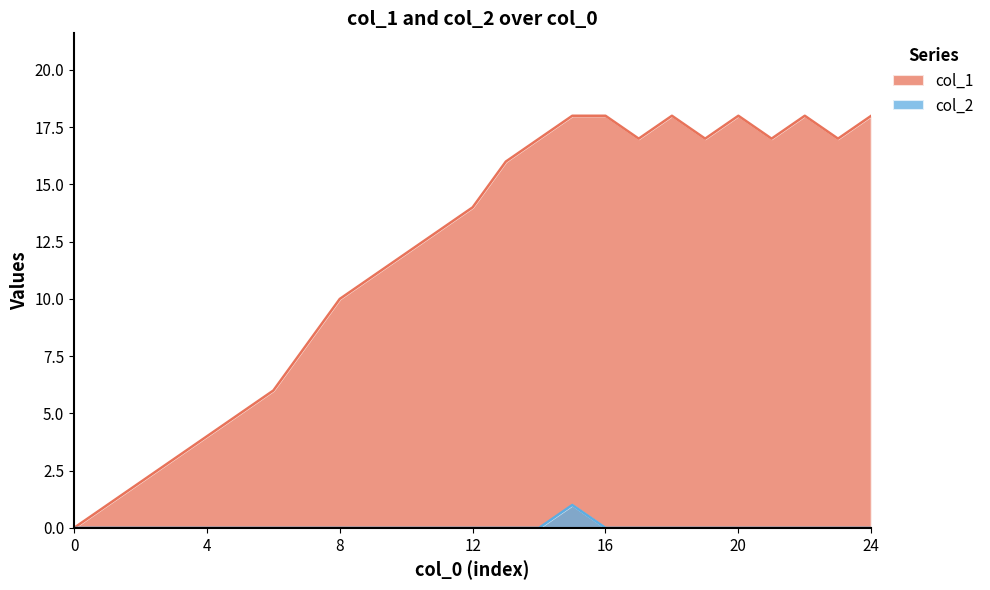

What is the sum of the col_1 values at 11 and 12?

27